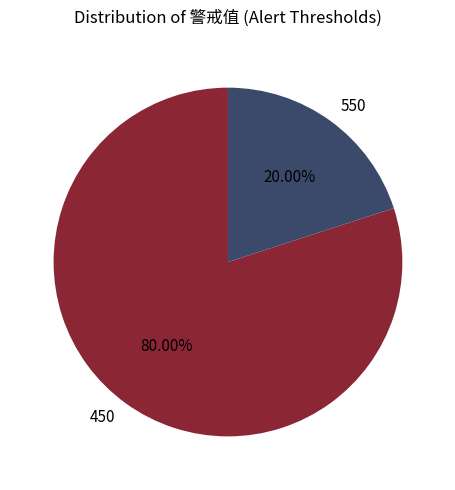

Do 450 and 550 together represent more than half of the pie?

Yes